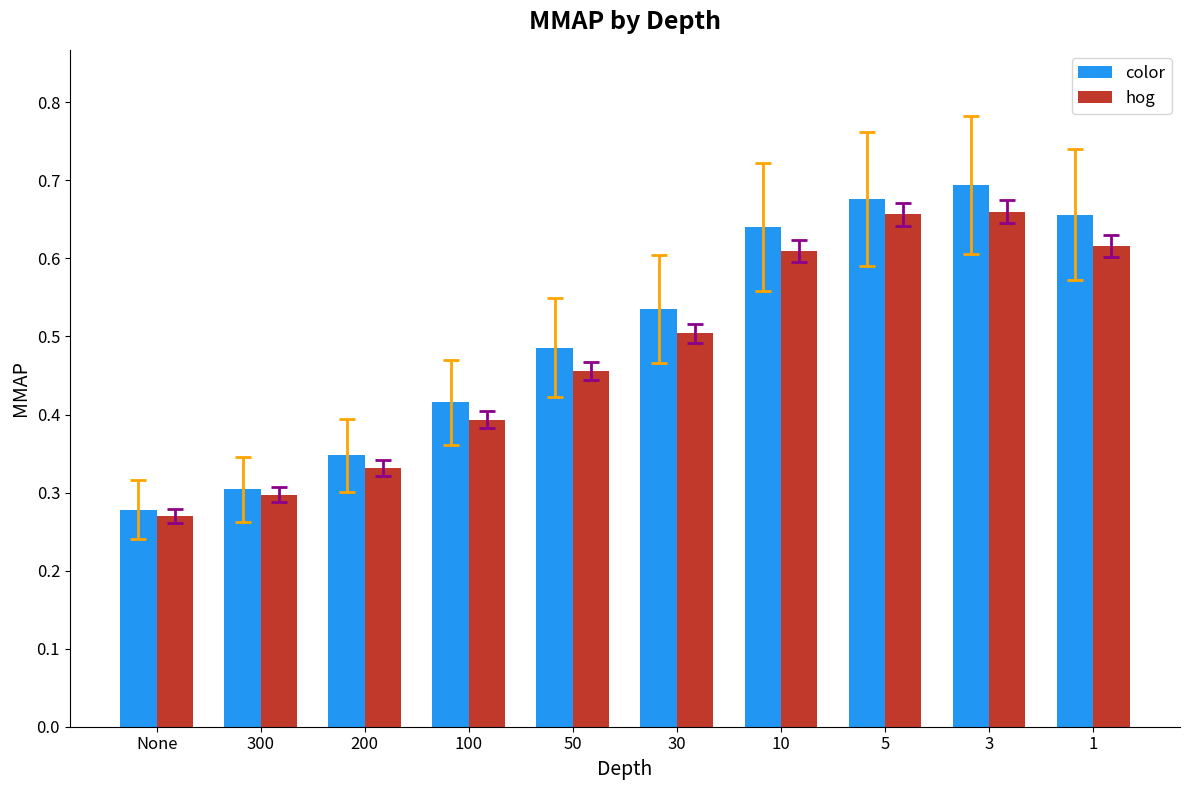

The color series shows 0.5 at 30. True or false?

True